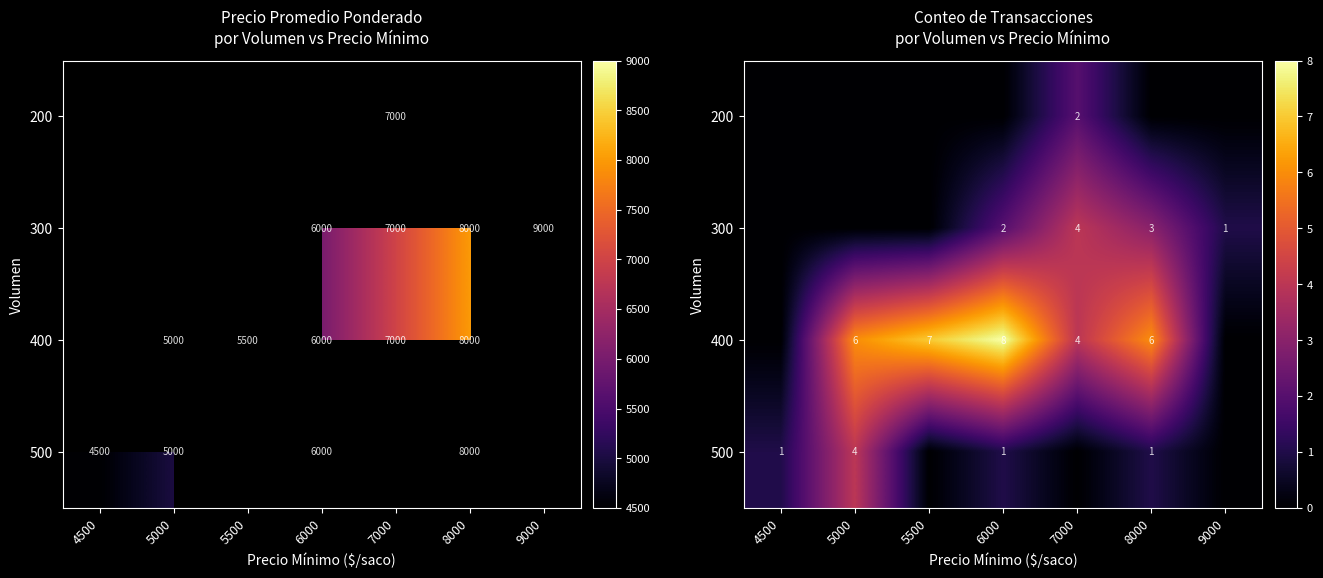

At which label is row_3 closest to 2?

4500